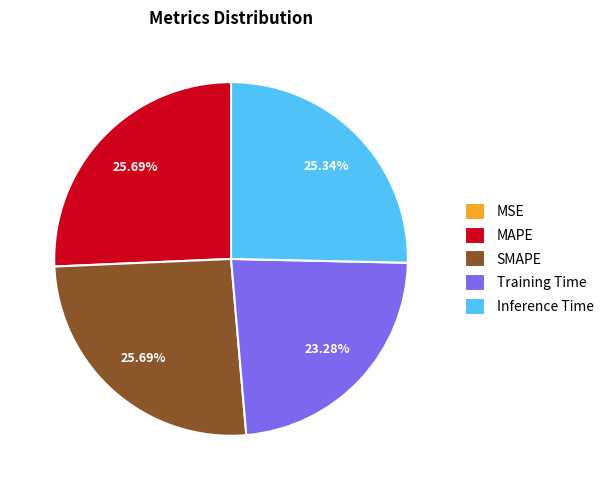

Which has a higher value, SMAPE or Training Time?

SMAPE